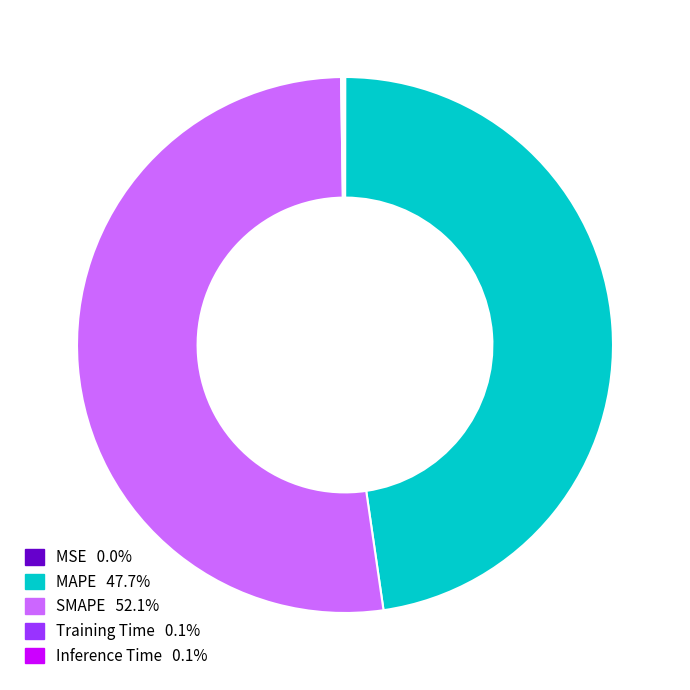

Is there a majority slice in this chart?

Yes